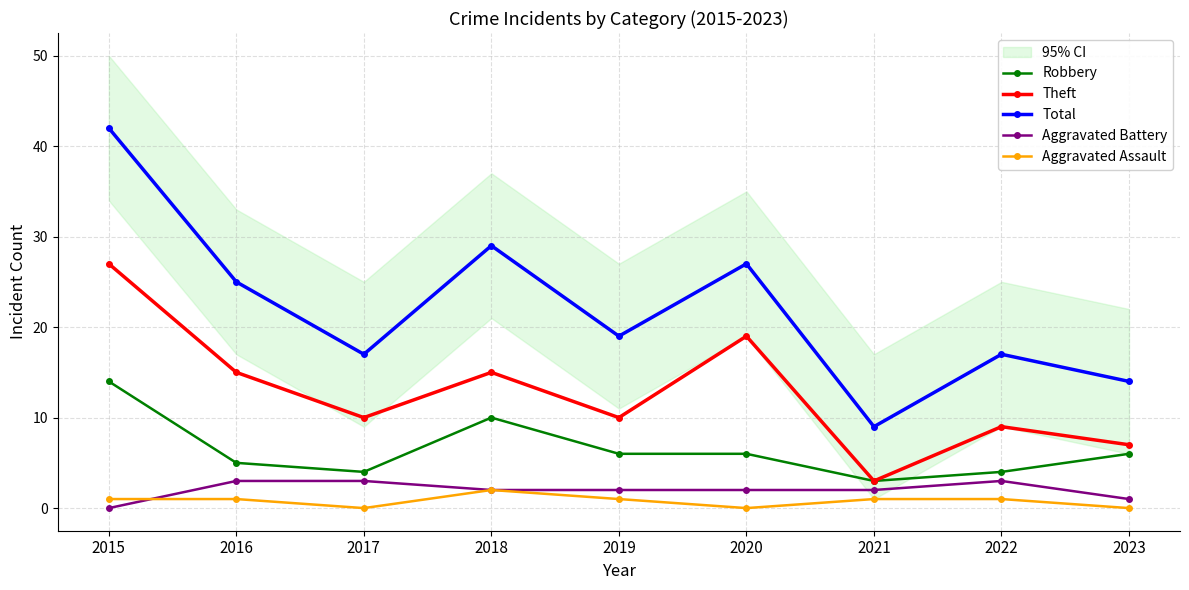

True or false: Aggravated Battery and Total cross at least once.

False